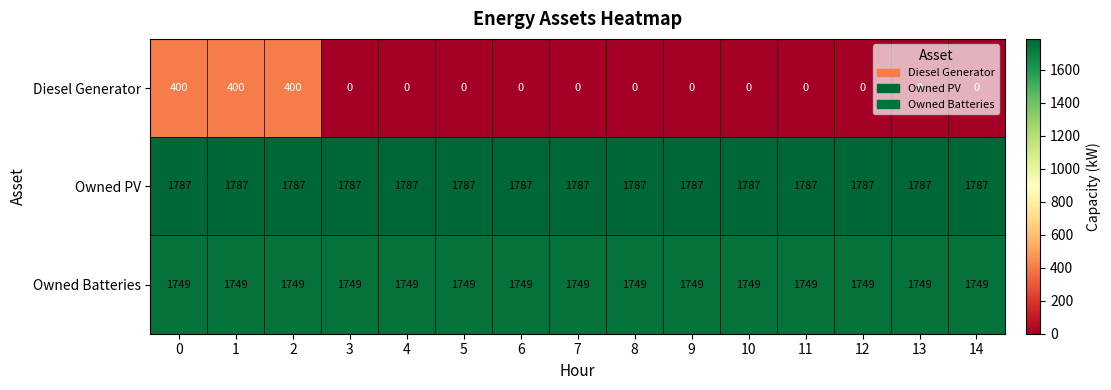

Which series has the largest range (max minus min)?

Diesel Generator